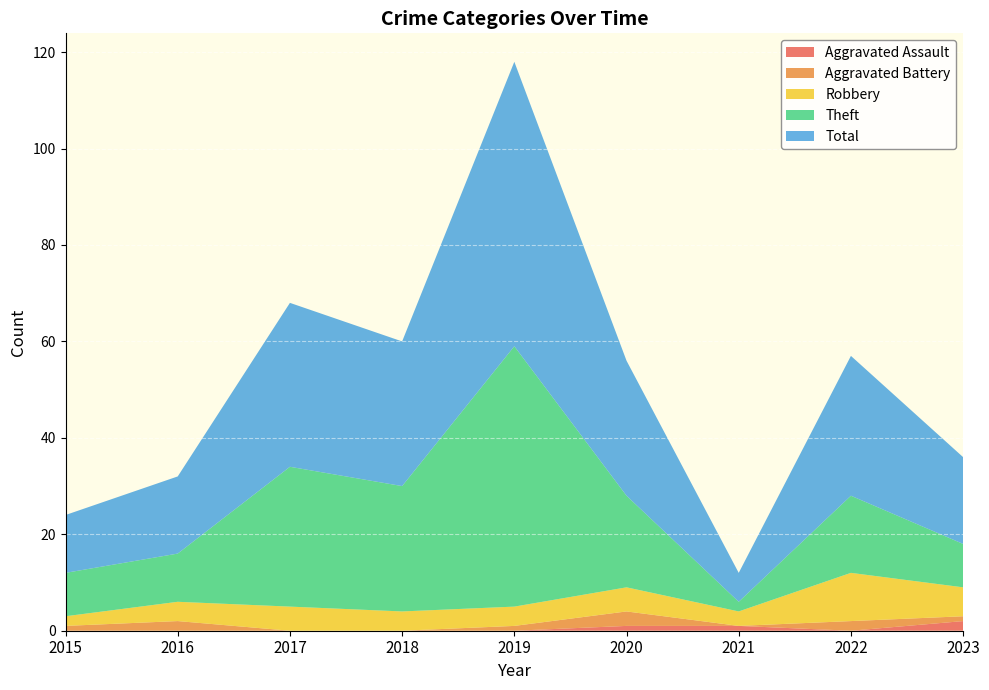

Reading right to left, extract all data points from this chart.

Aggravated Assault: 2023=2	2022=0	2021=1	2020=1	2019=0	2018=0	2017=0	2016=0	2015=0
Aggravated Battery: 2023=1	2022=2	2021=0	2020=3	2019=1	2018=0	2017=0	2016=2	2015=1
Robbery: 2023=6	2022=10	2021=3	2020=5	2019=4	2018=4	2017=5	2016=4	2015=2
Theft: 2023=9	2022=16	2021=2	2020=19	2019=54	2018=26	2017=29	2016=10	2015=9
Total: 2023=18	2022=29	2021=6	2020=28	2019=59	2018=30	2017=34	2016=16	2015=12